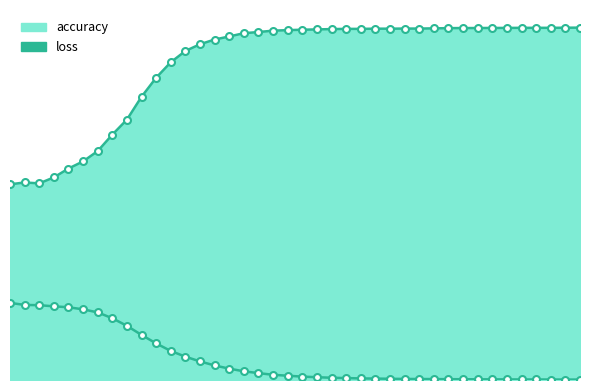

What are all the series names shown in the legend?

loss, accuracy